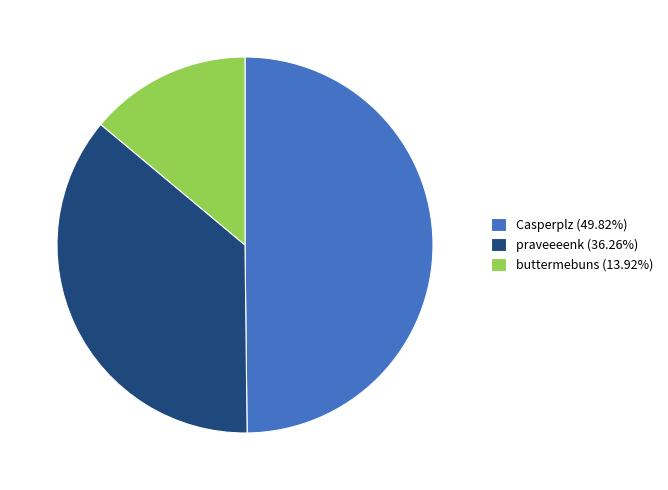

Approximately how many times larger is the value at buttermebuns (13.92%) compared to praveeeenk (36.26%)?

0.4